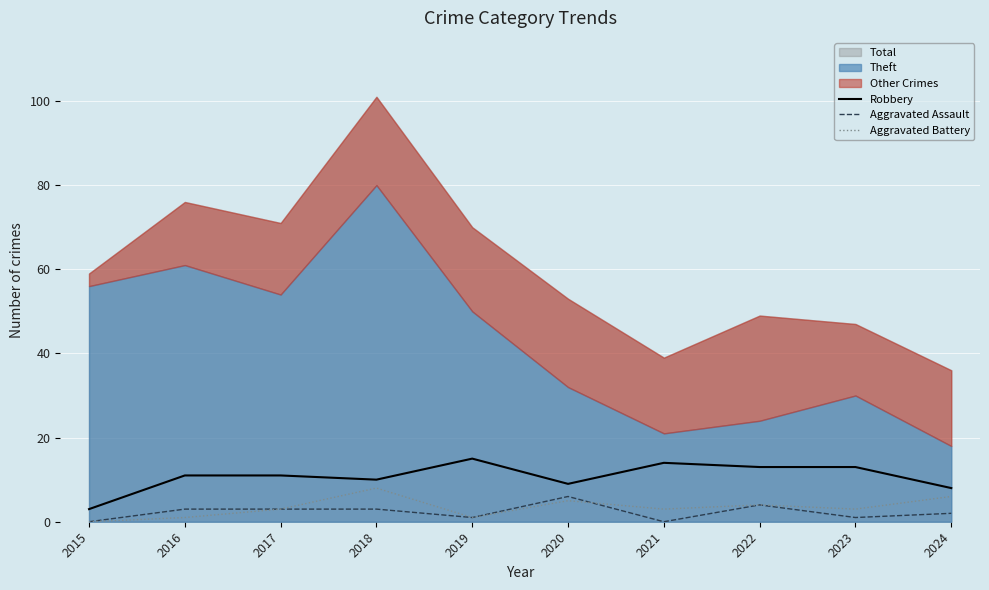

How many values in the Aggravated Assault series are below 3?

5